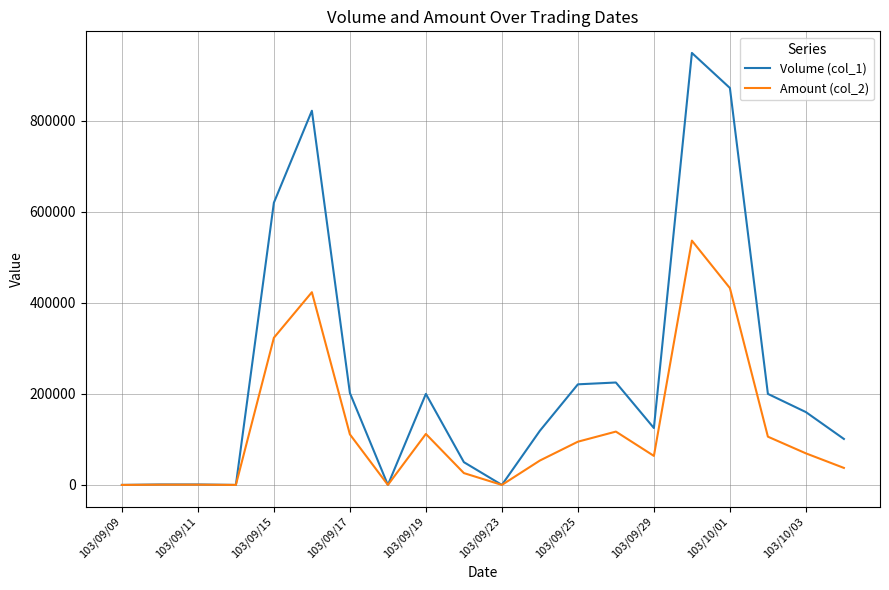

Which series has the largest range (max minus min)?

Volume (col_1)